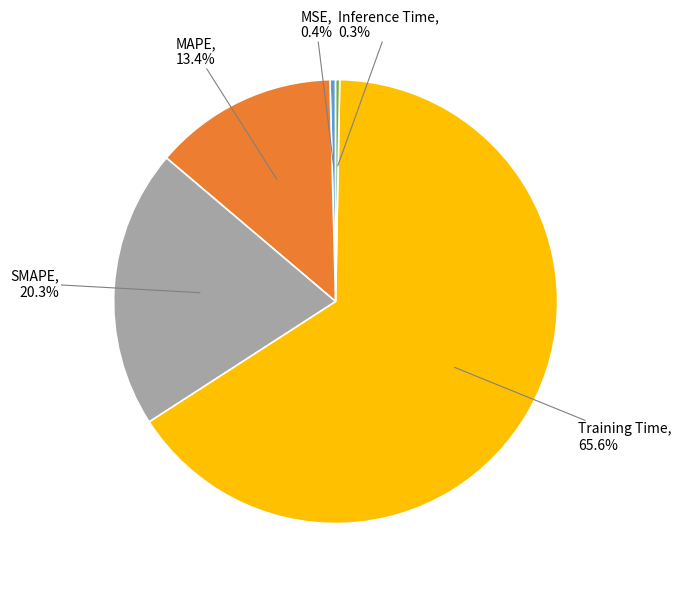

Is there a majority slice in this chart?

Yes